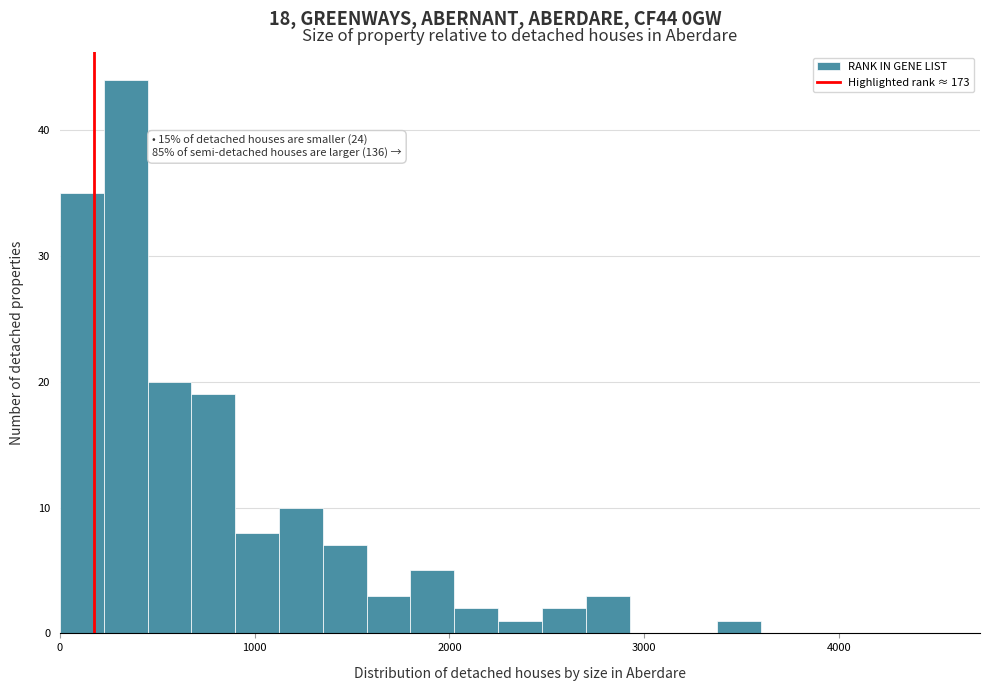

Around what value on the x-axis is the tallest bar? Give the approximate position of its centre, as read against the axis.

300